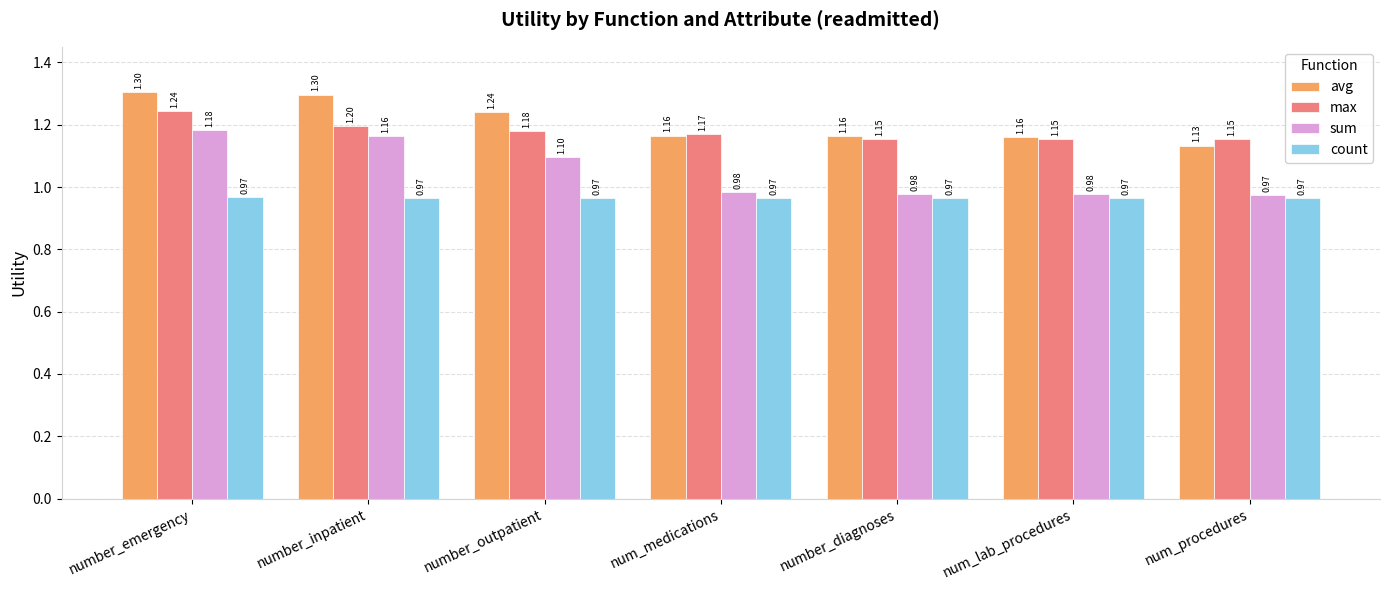

What is the average value of the sum series?

1.1